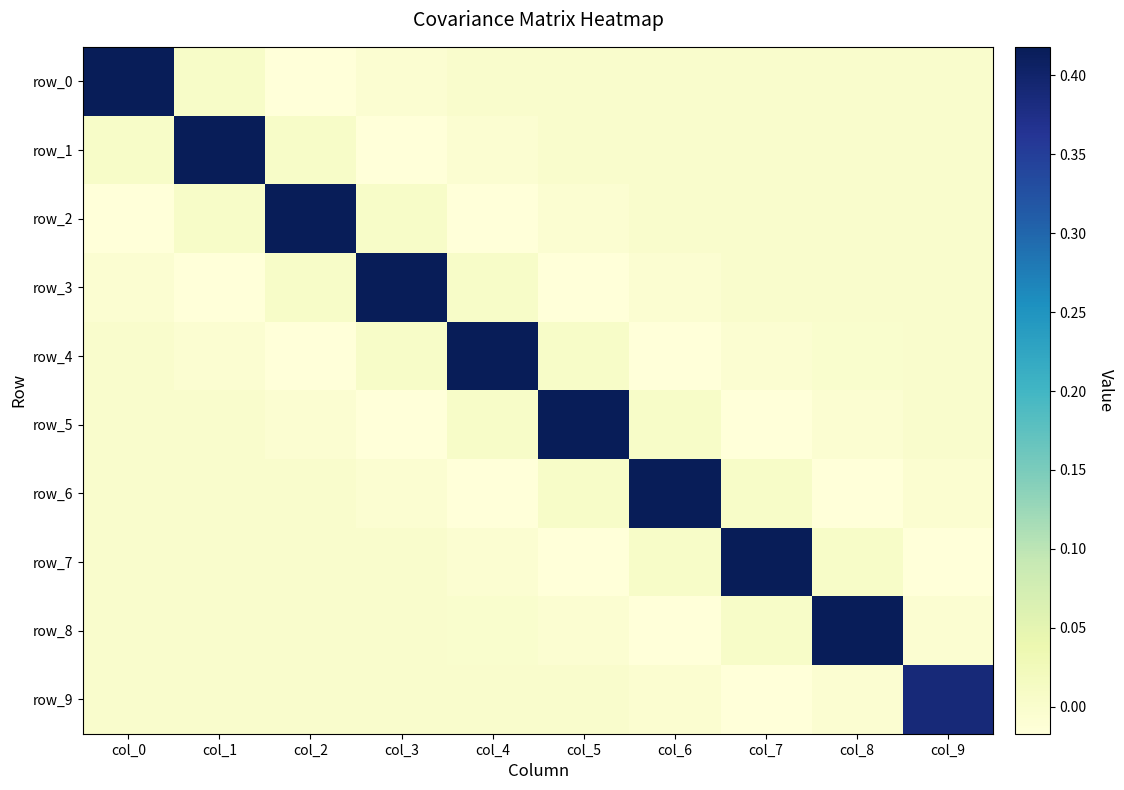

What is the difference between the maximum and second lowest values in the row_1 series?

0.4